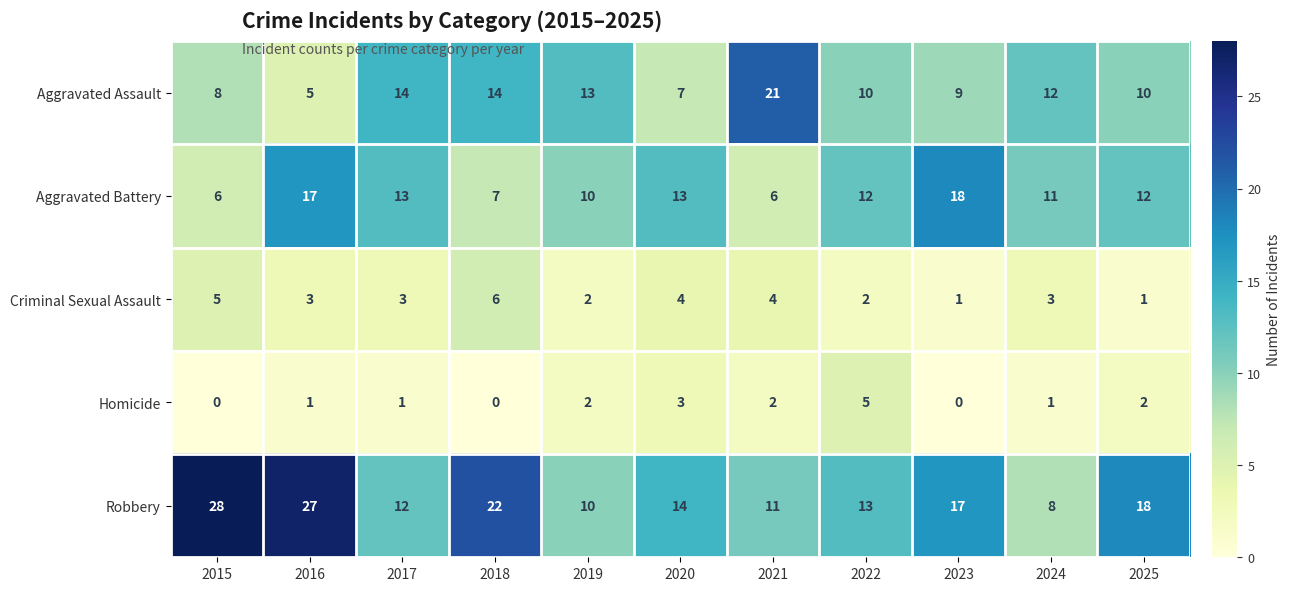

What is the total value across all series at 2022?

42